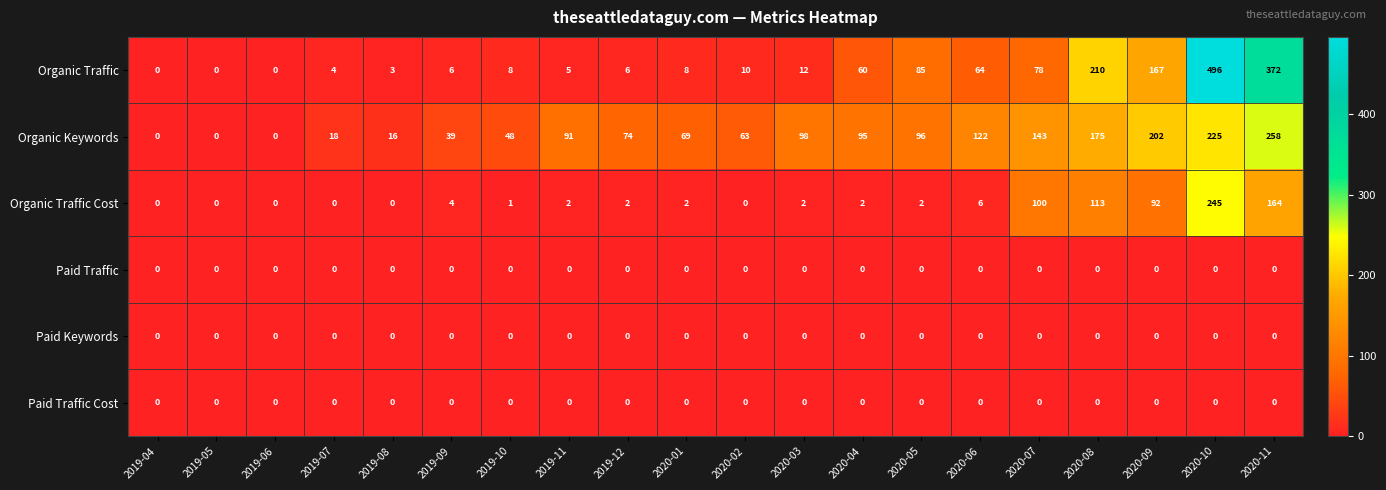

The Organic Traffic Cost series shows 2 at 2019-11. True or false?

True